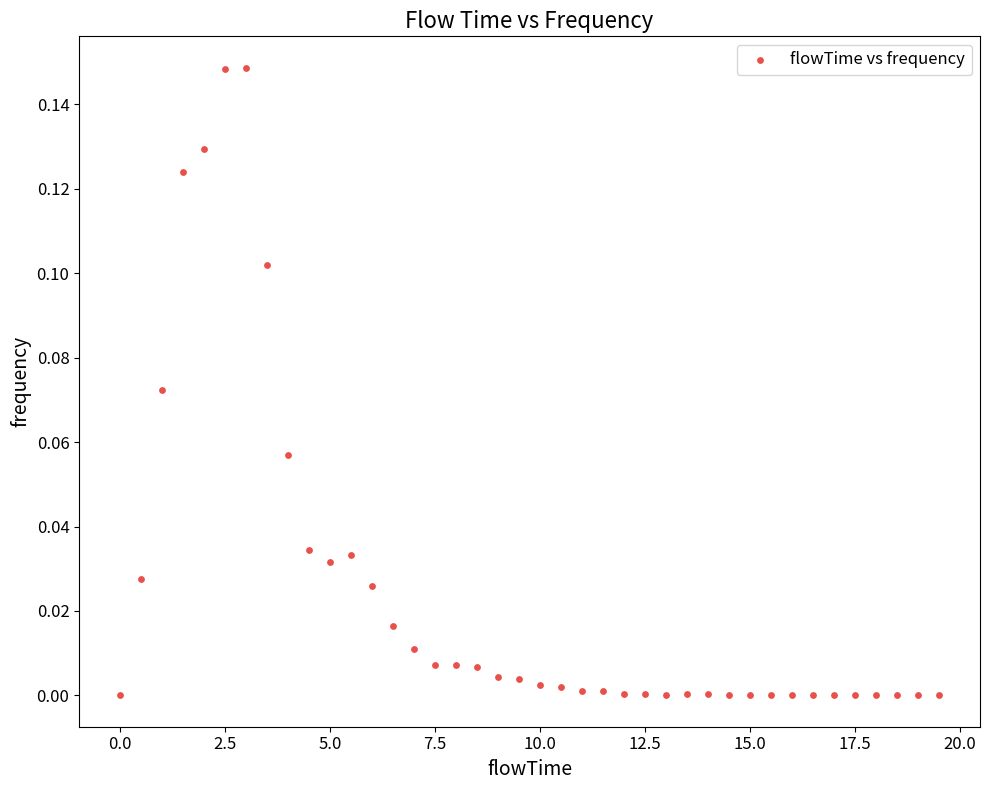

What is the range of X values (max minus min)?

19.5